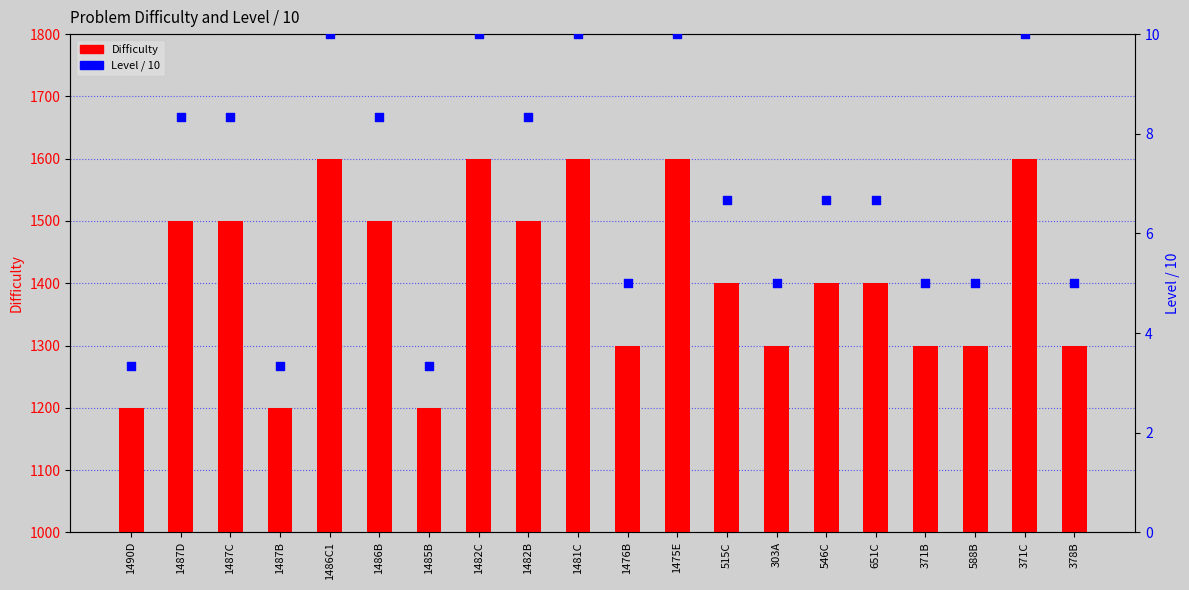

Which series has the largest Y range (max minus min)?

Difficulty